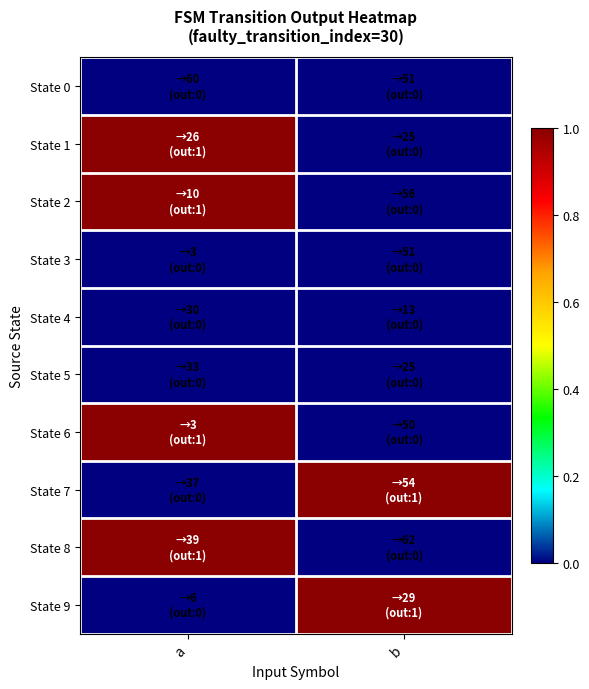

Rank the series by their maximum value, from lowest to highest.

State 0, State 3, State 4, State 5, State 1, State 2, State 6, State 7, State 8, State 9